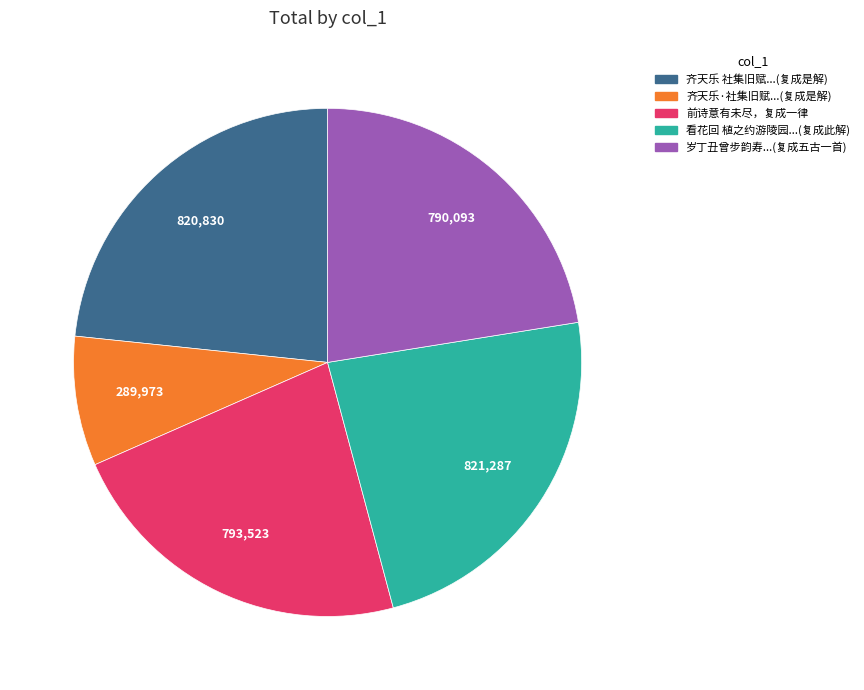

Is there any slice that represents more than half of the pie?

No